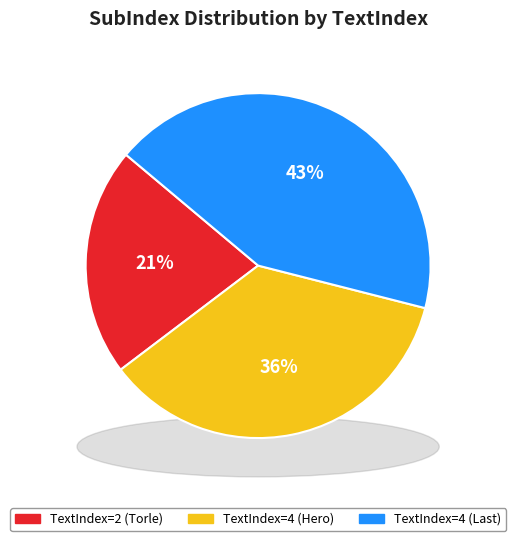

True or false: 2 accounts for 14% of the total.

False